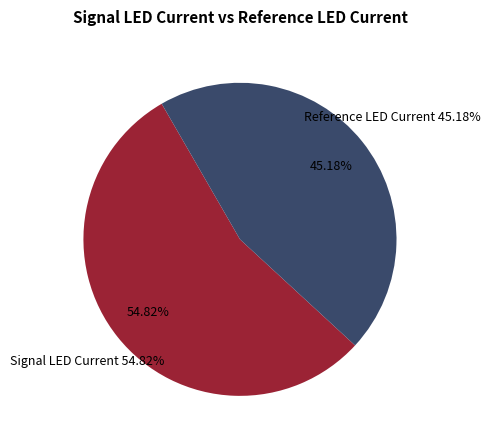

Does 8 account for over 50% of the chart?

No